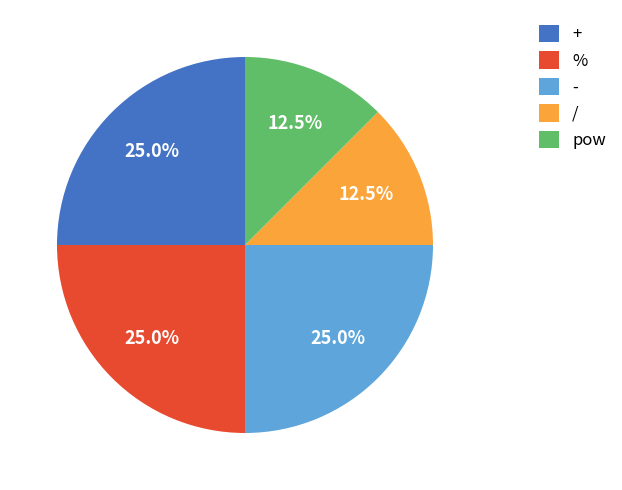

Does pow represent more than half of the total?

No